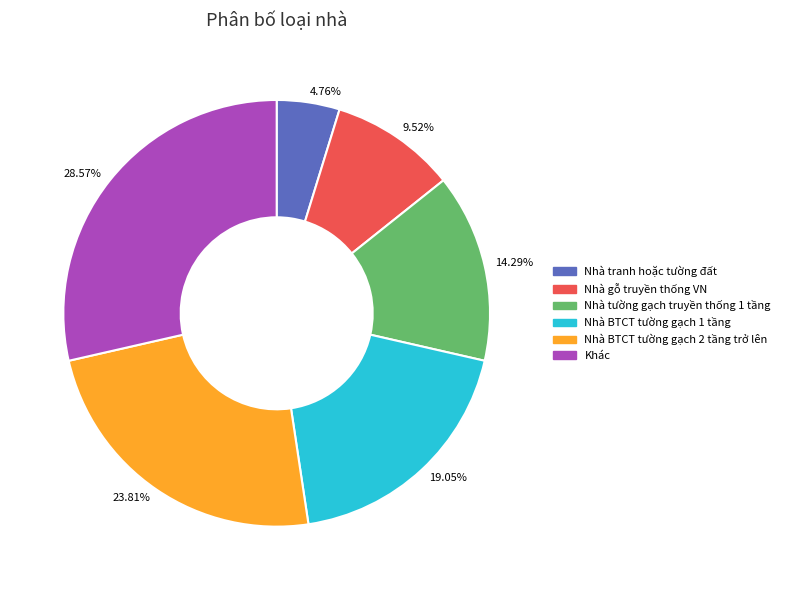

Is the sum of Nhà tranh hoặc tường đất and Nhà tường gạch truyền thống 1 tầng greater than half?

No